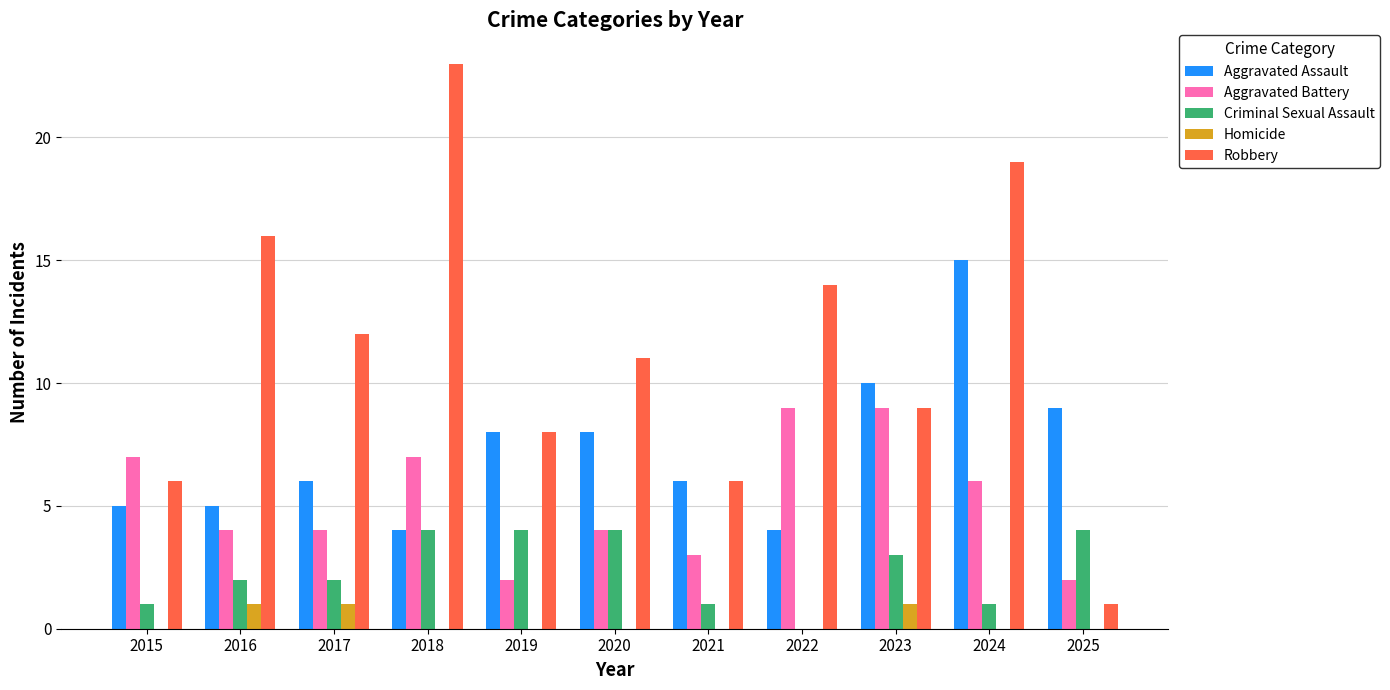

At which category is the sum across all series the highest?

2024